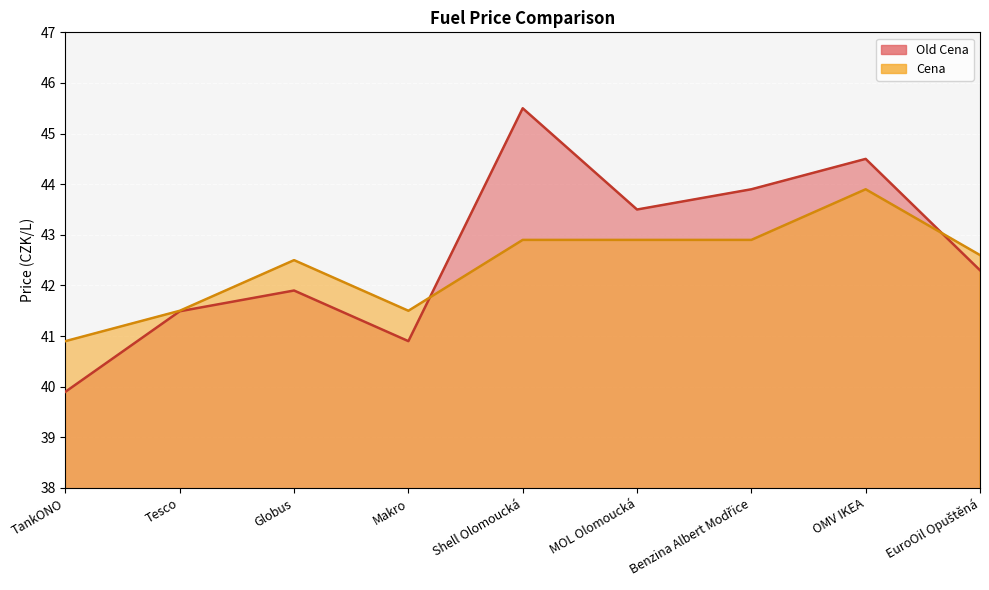

Between Tesco and Globus, which series saw the biggest shift?

Cena